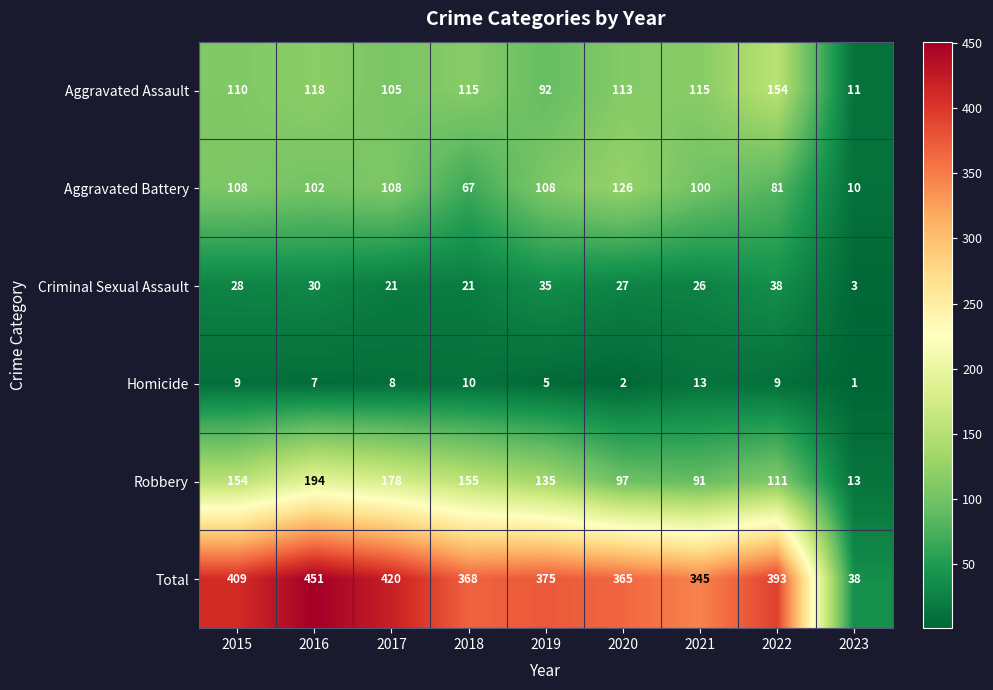

Is the value of Criminal Sexual Assault at 2015 greater than the value of Robbery at 2017?

No